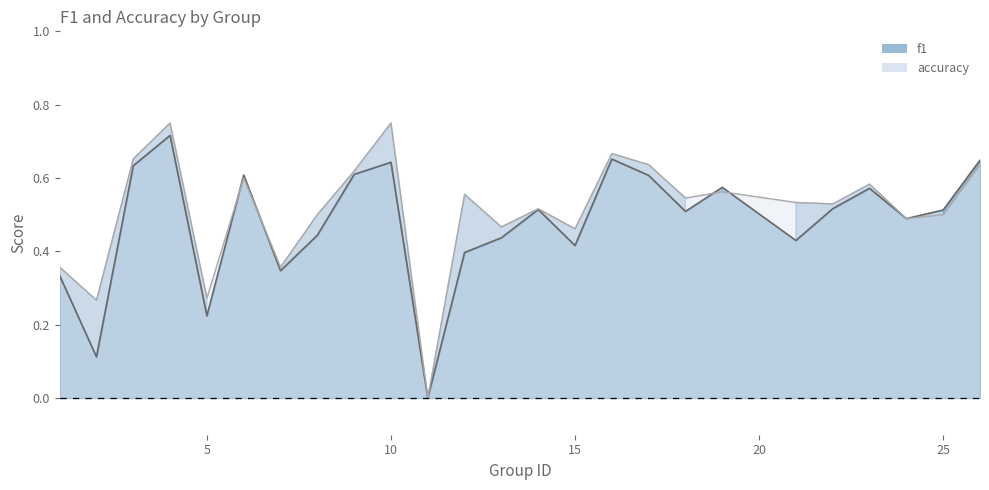

List the series in order of their overall mean, highest first.

accuracy, f1